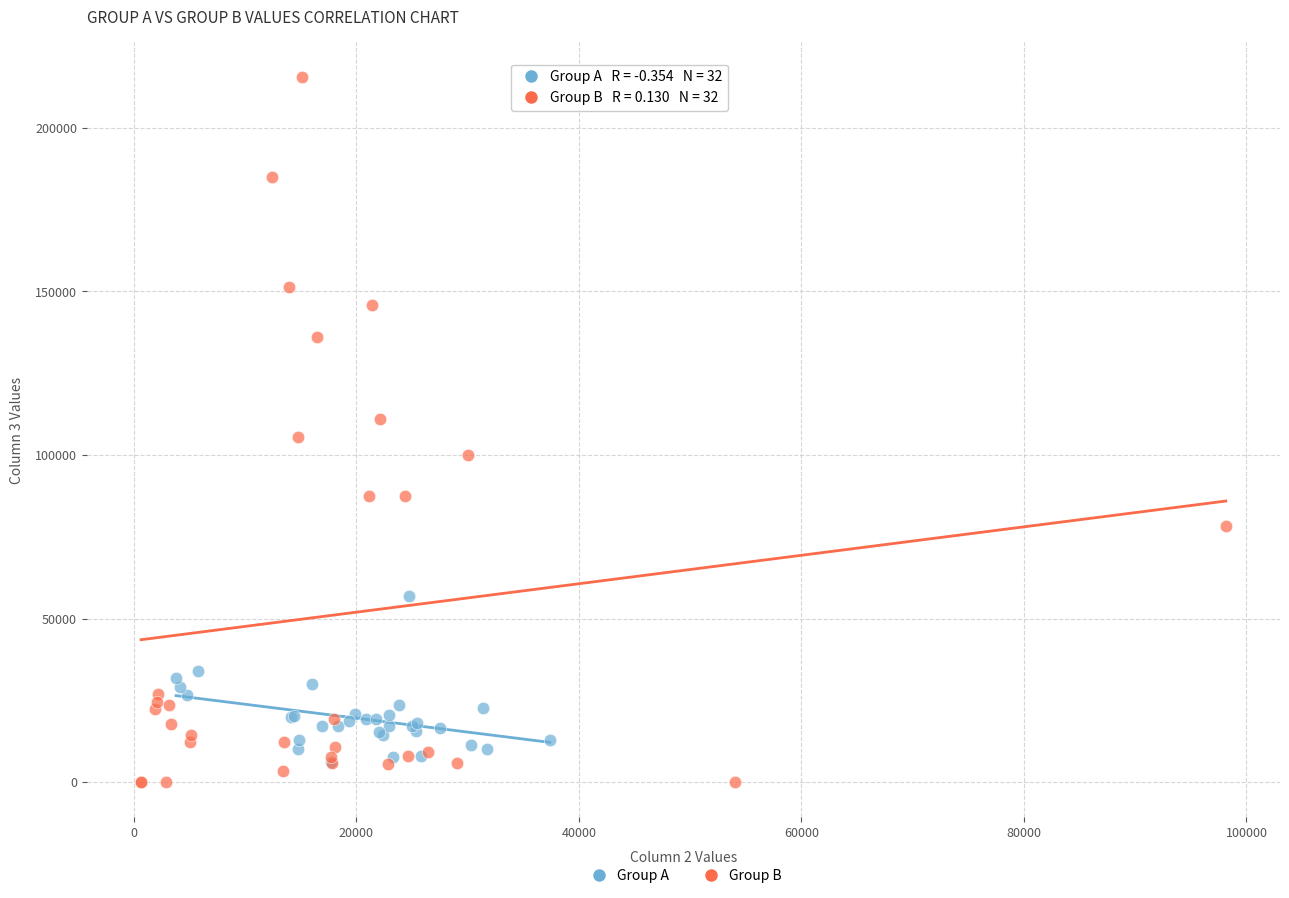

Which series has the largest Y range (max minus min)?

Group B